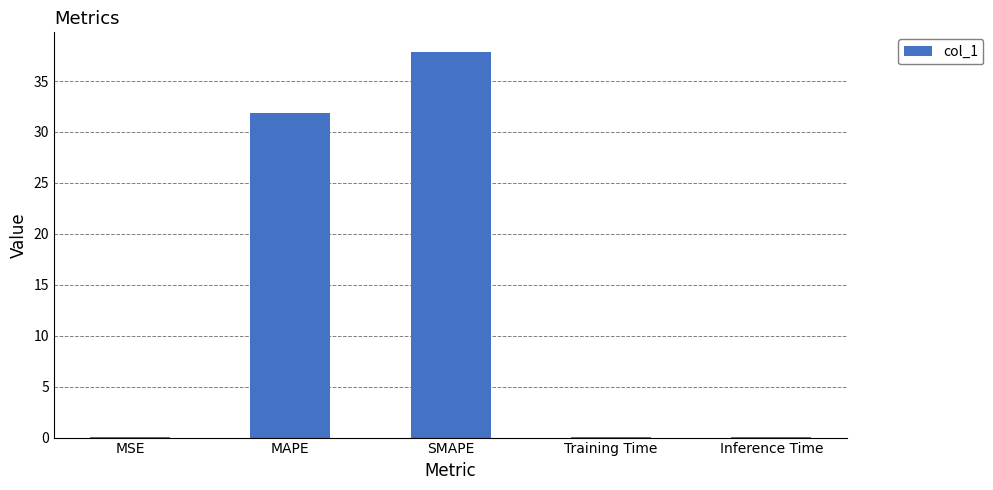

Which has a higher value, Training Time or SMAPE?

SMAPE